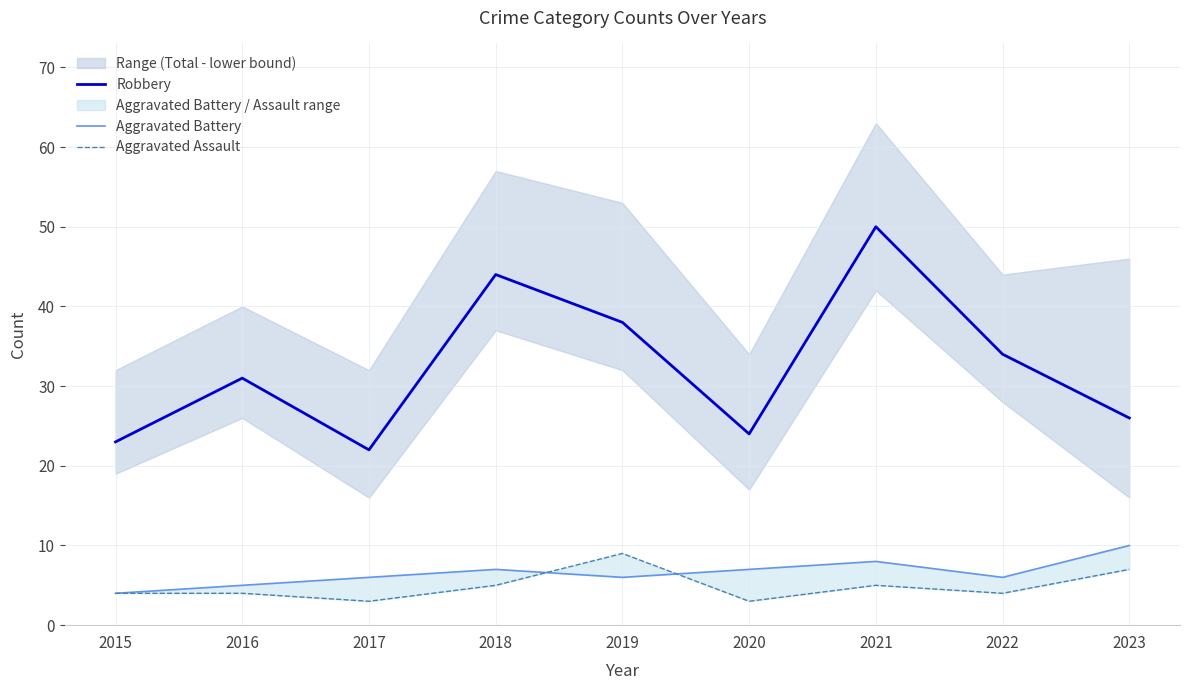

The value of Aggravated Battery at 2021 is 8. True or false?

True